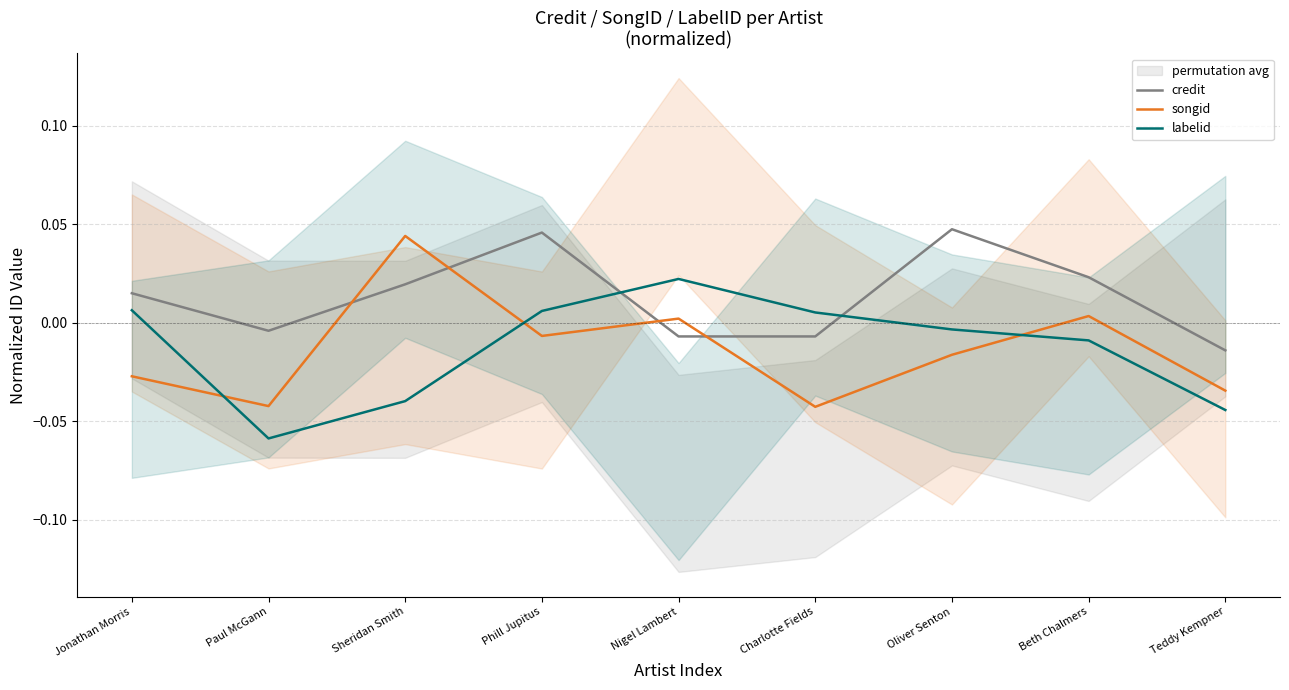

Where is credit nearest to the value 0?

Paul McGann